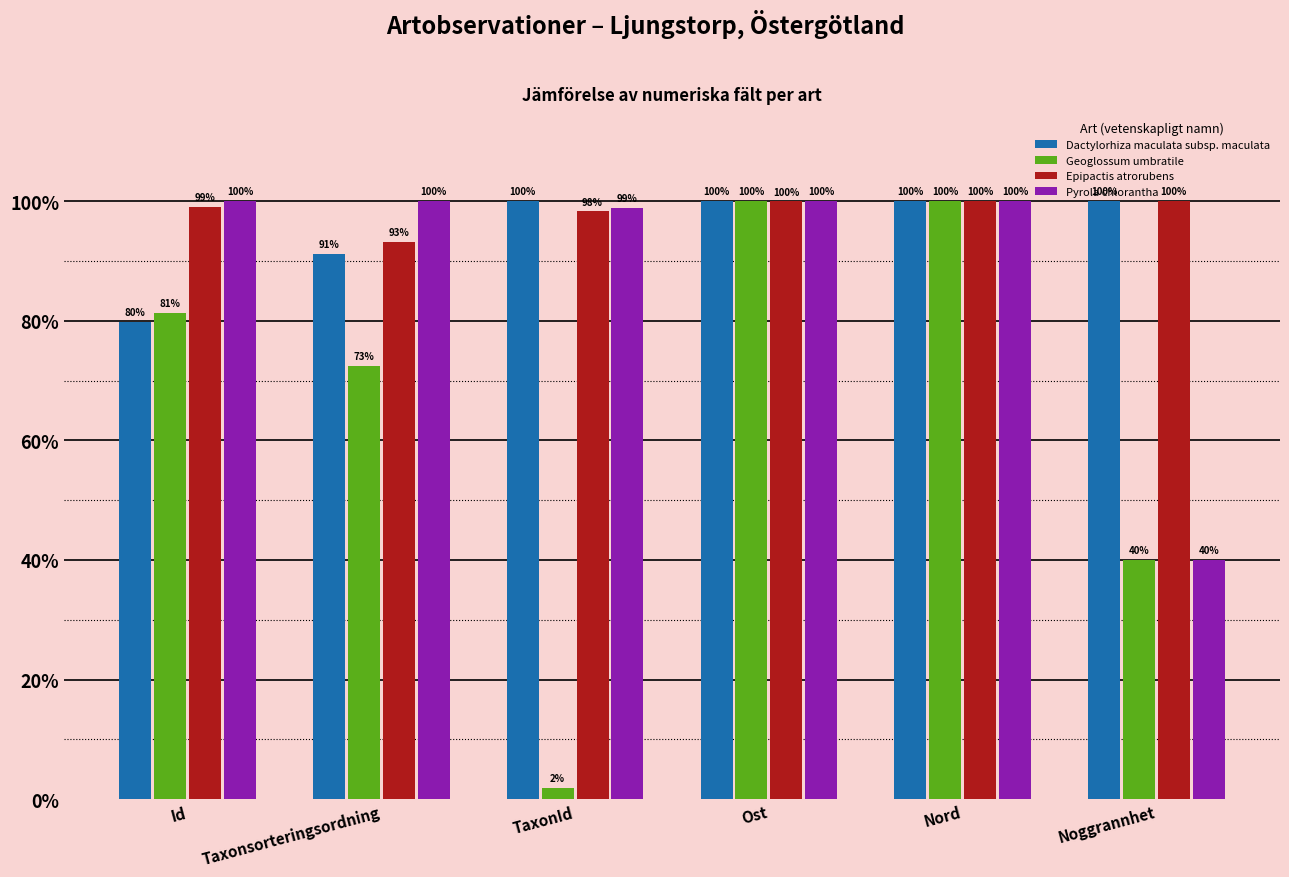

Rank the series at Taxonsorteringsordning from highest to lowest value.

Pyrola chlorantha, Epipactis atrorubens, Dactylorhiza maculata subsp. maculata, Geoglossum umbratile